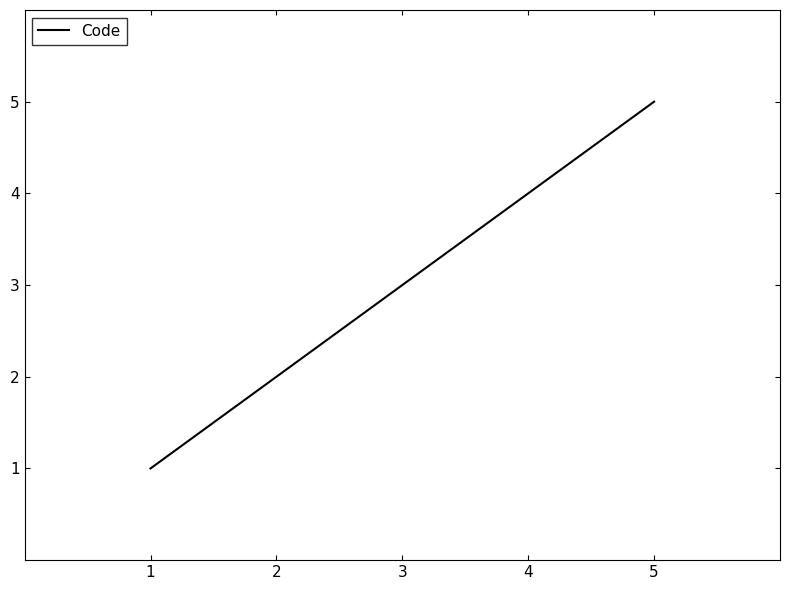

What is the sum of all values?

15